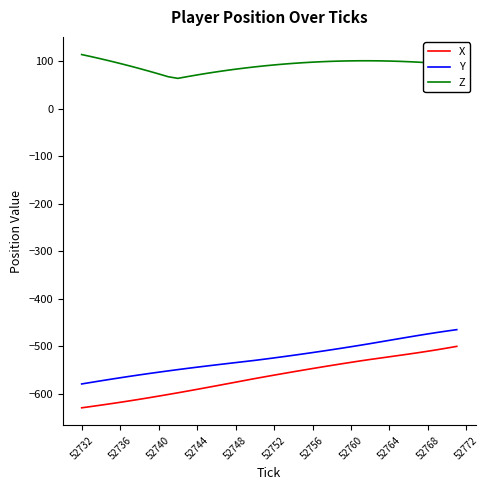

True or false: Y and Z intersect in this chart.

False